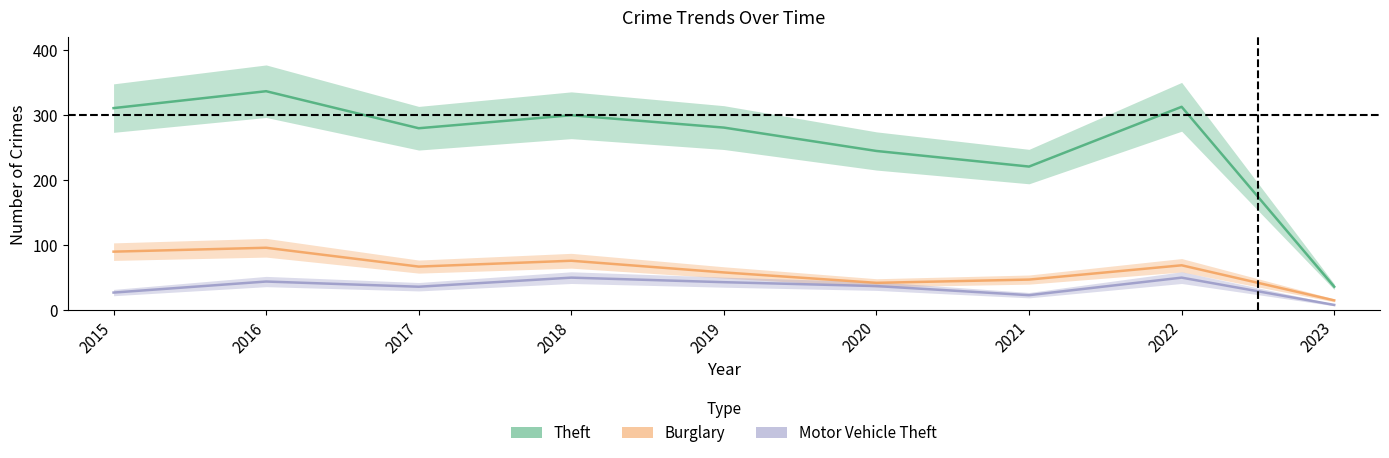

True or false: Burglary and Theft intersect in this chart.

False